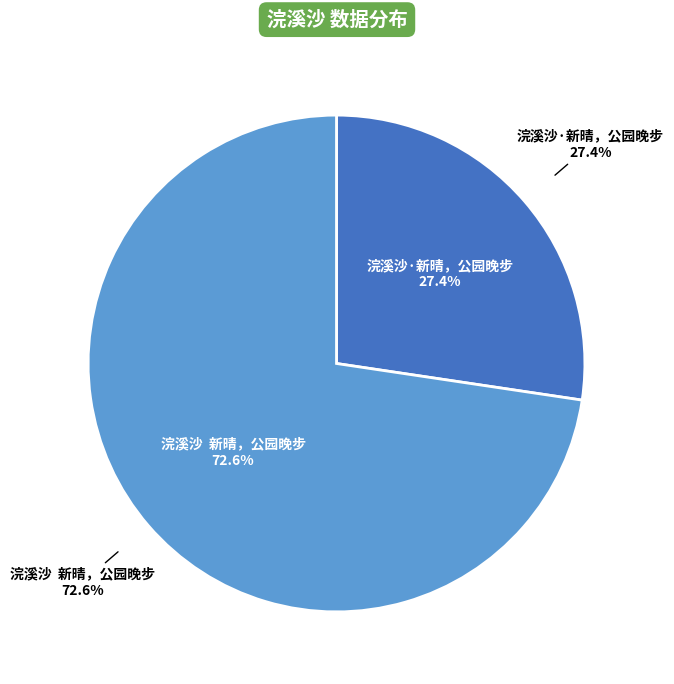

Which category has the smallest portion of the pie?

浣溪沙·新晴，公园晚步